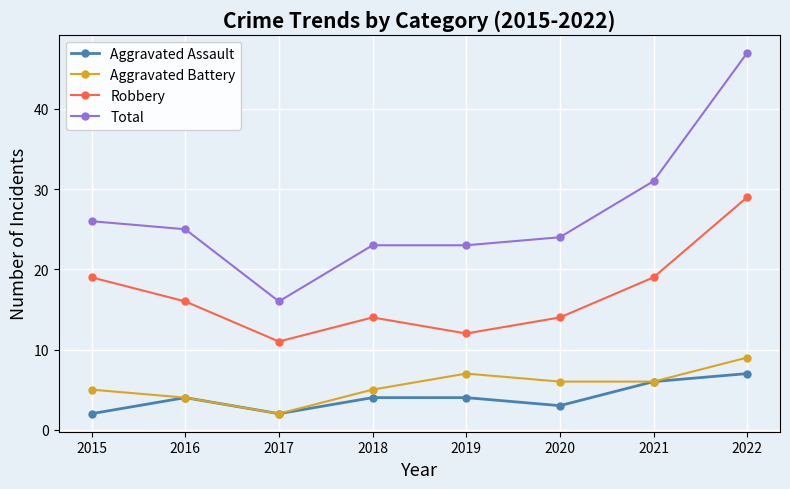

What is the difference between the maximum and second lowest values in the Aggravated Assault series?

5